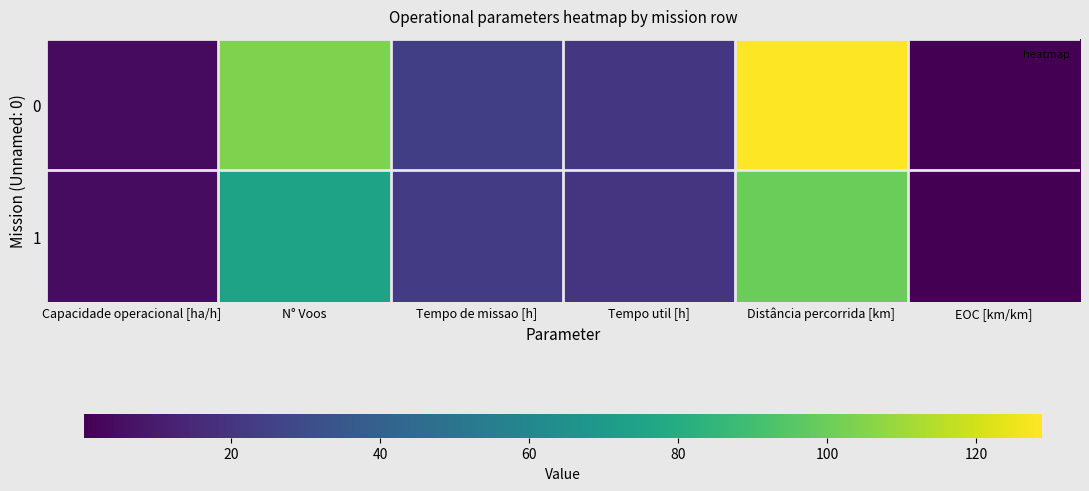

Reading left to right, list all the values displayed in this chart.

0: Capacidade operacional [ha/h]=4.1	N° Voos=104.0	Tempo de missao [h]=24.3	Tempo util [h]=20.4	Distância percorrida [km]=128.8	EOC [km/km]=0.2
1: Capacidade operacional [ha/h]=4.4	N° Voos=75.0	Tempo de missao [h]=22.9	Tempo util [h]=19.6	Distância percorrida [km]=100.0	EOC [km/km]=0.3